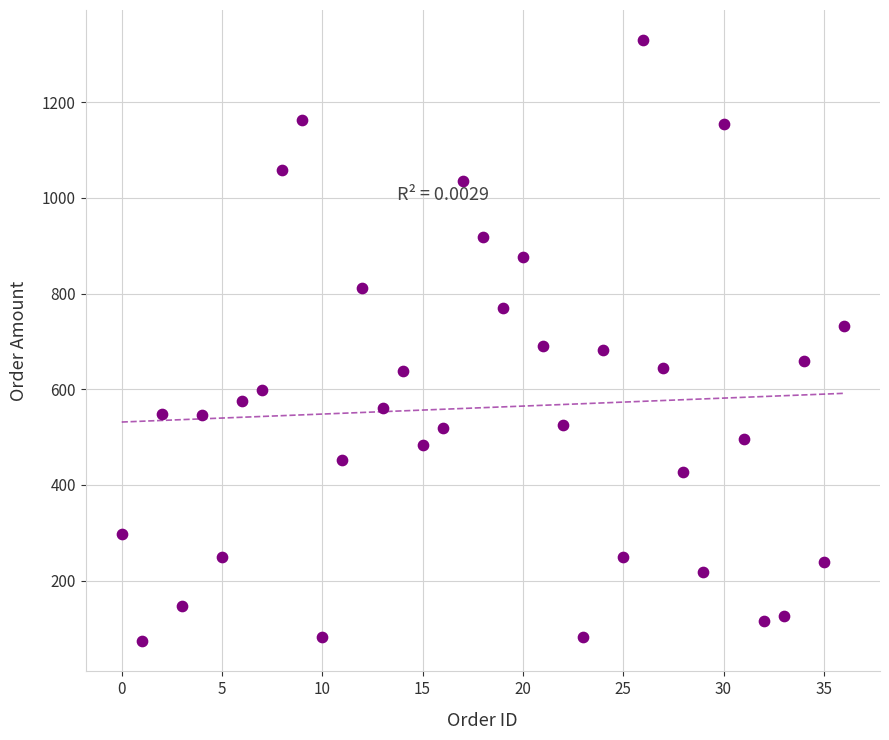

What is the range of Y values (max minus min)?

1257